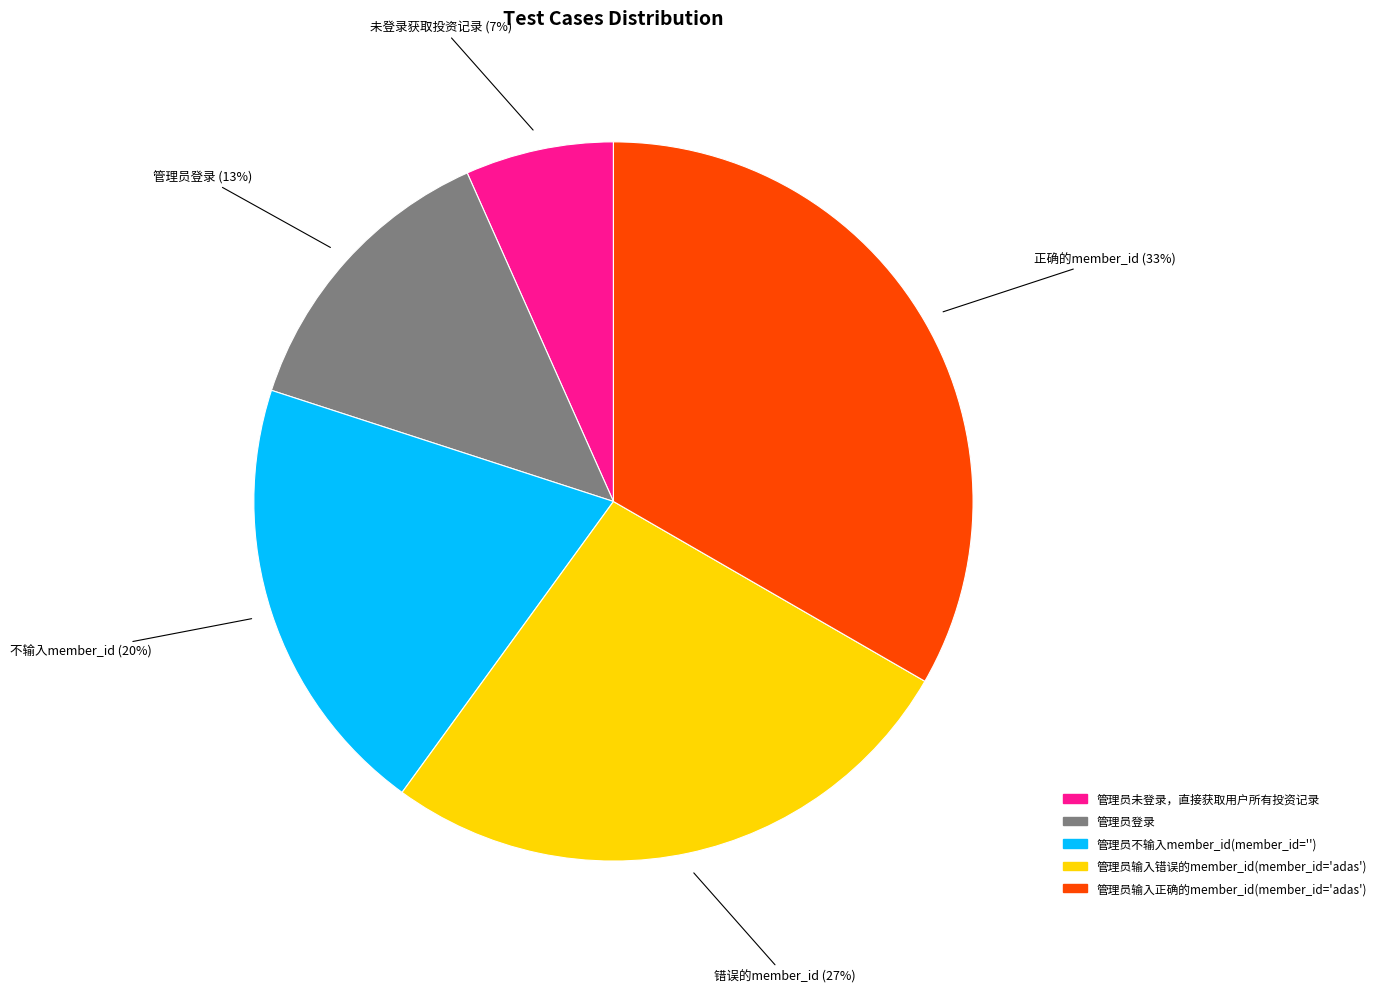

Is there a majority slice in this chart?

No